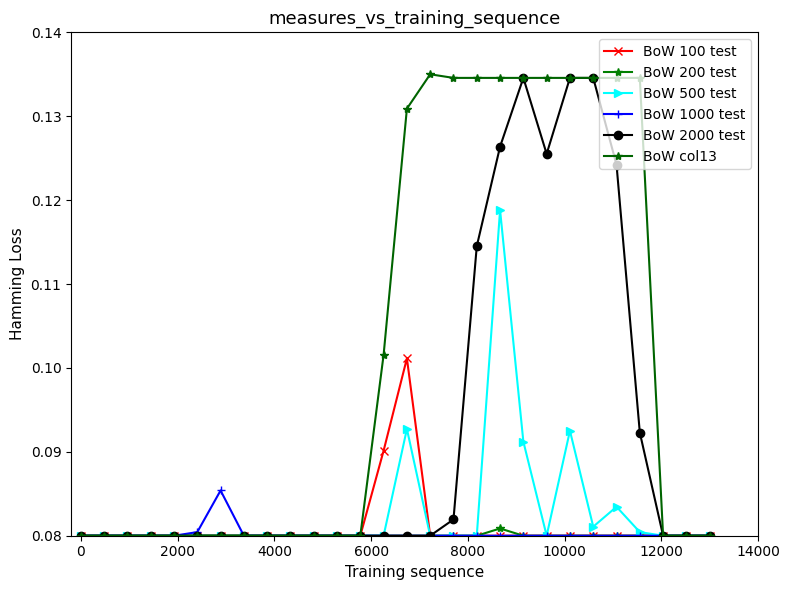

What is the average value of the BoW 1000 test series?

0.1